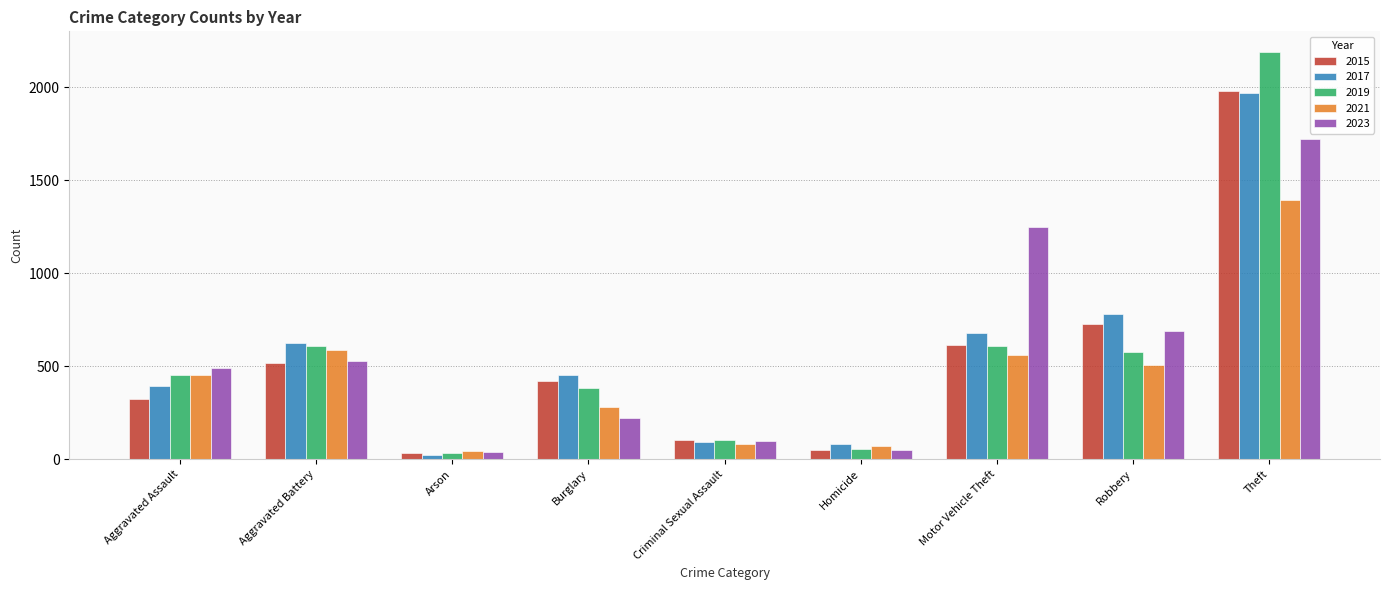

The 2021 series shows 452 at Aggravated Assault. True or false?

True